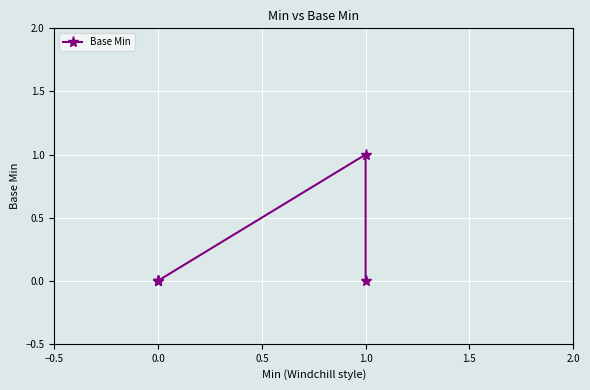

What is the greatest value displayed?

1